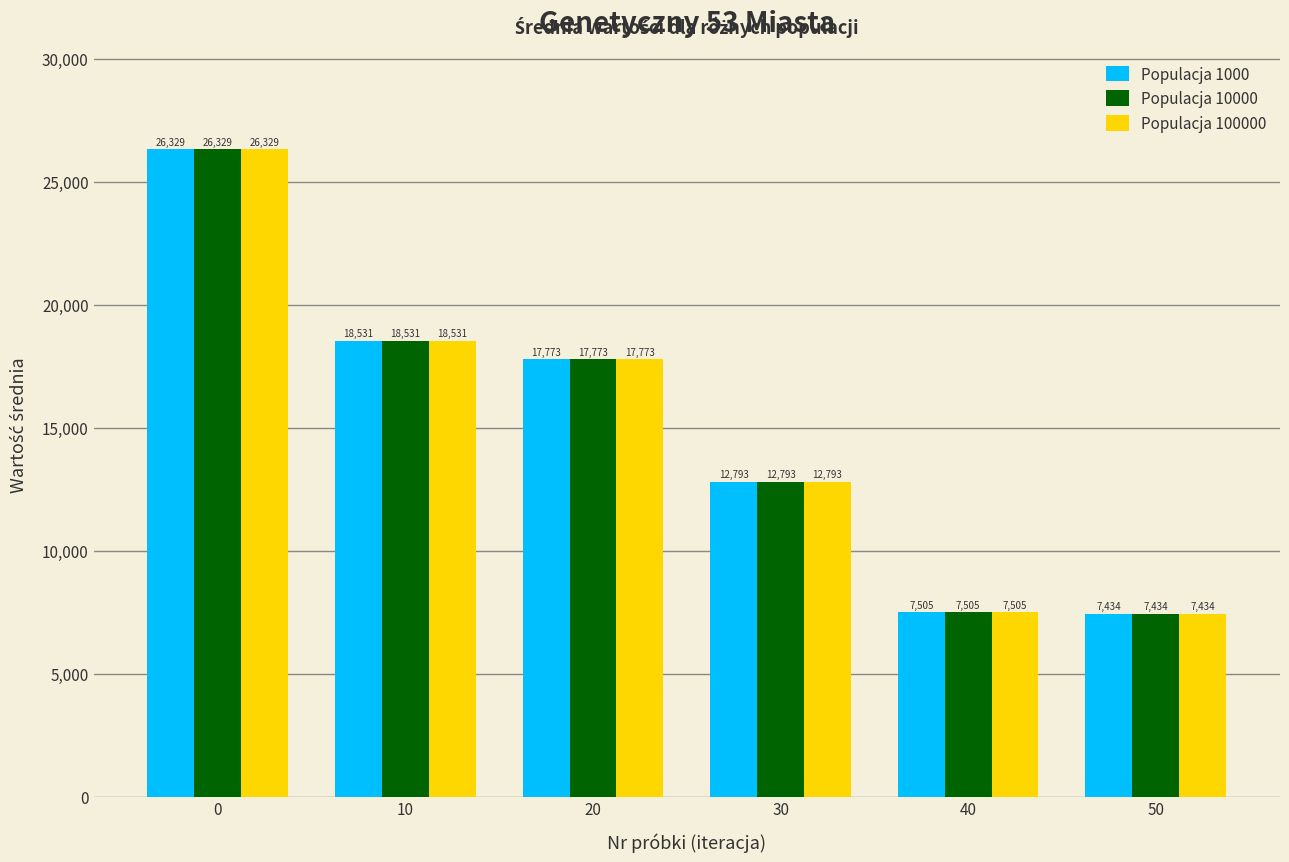

What is the sum of all Populacja 1000 values?

90369.1